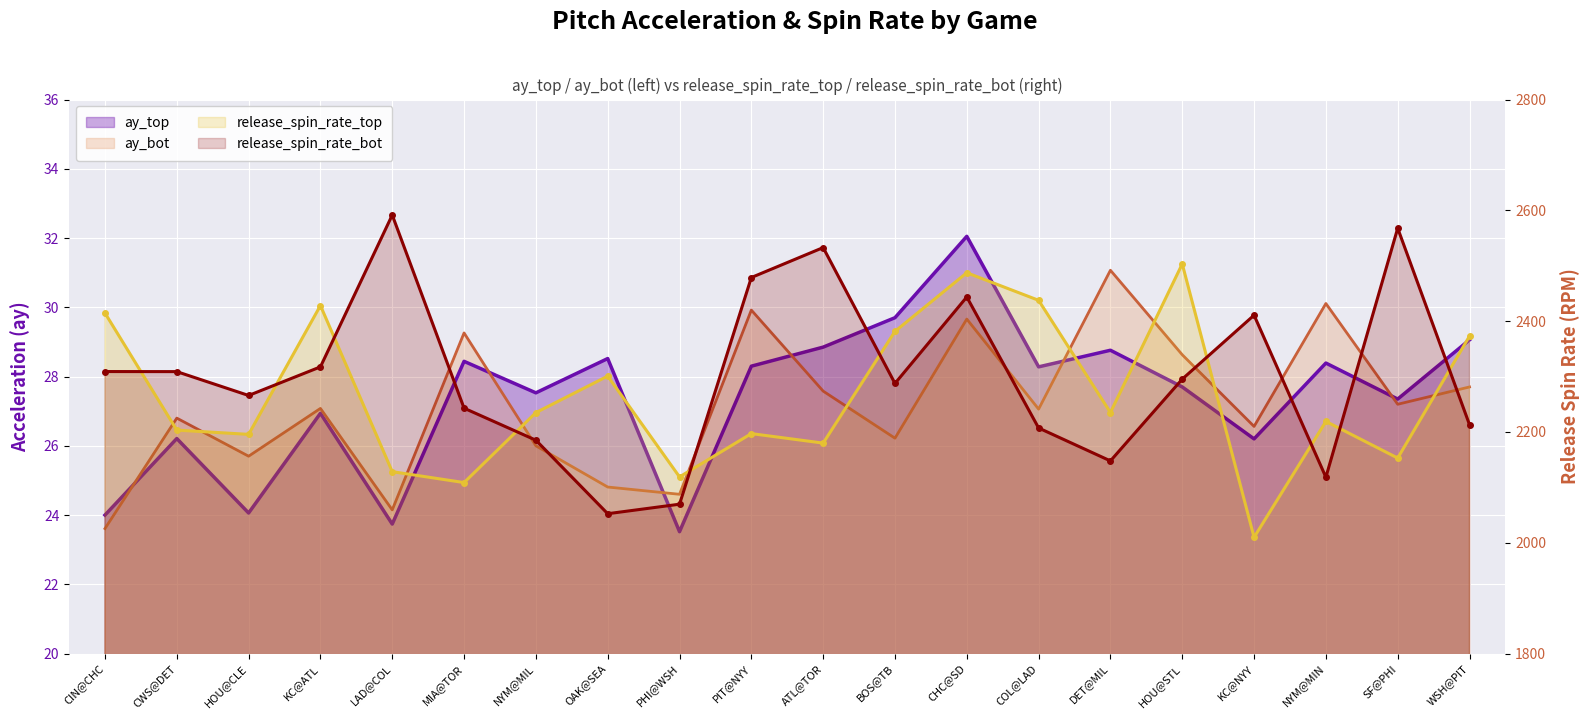

Where is the first local maximum for ay_top?

CWS@DET